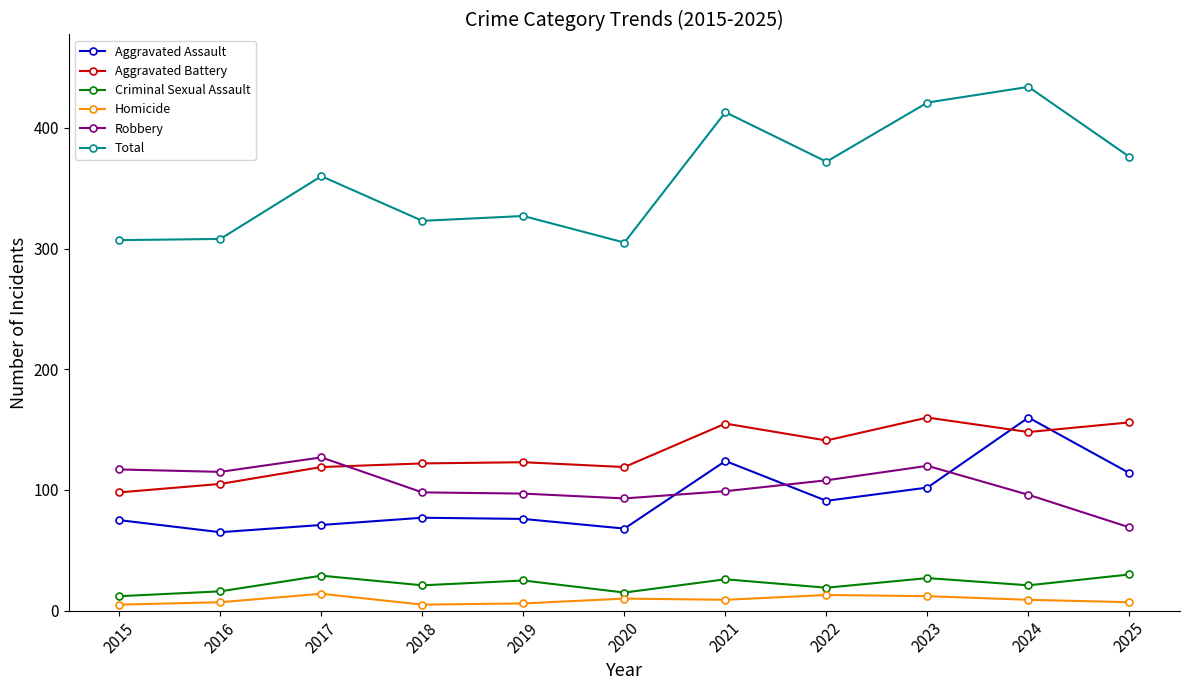

At which category is the sum across all series the highest?

2024